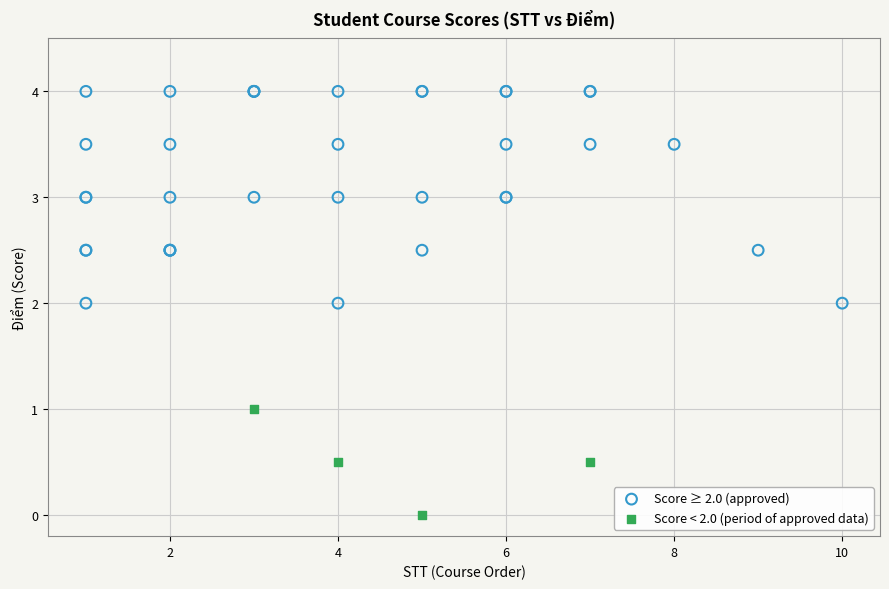

Which series contains the lowest Y value?

Score < 2.0 (period of approved data)